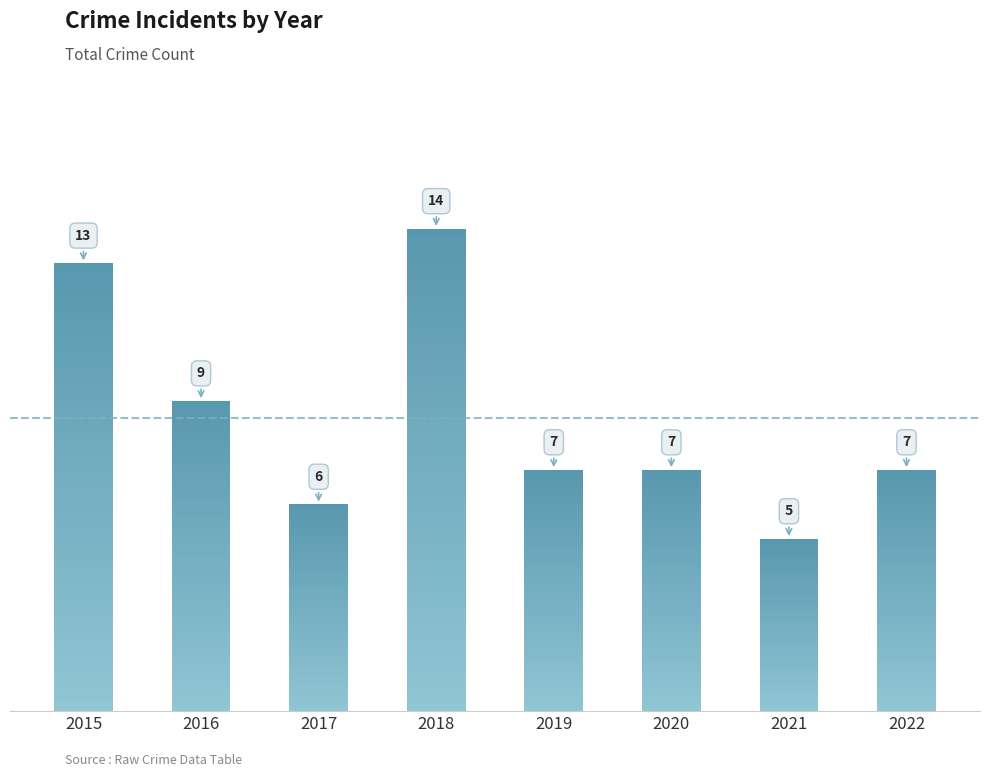

Reading right to left, list all the values displayed in this chart.

2022=7	2021=5	2020=7	2019=7	2018=14	2017=6	2016=9	2015=13